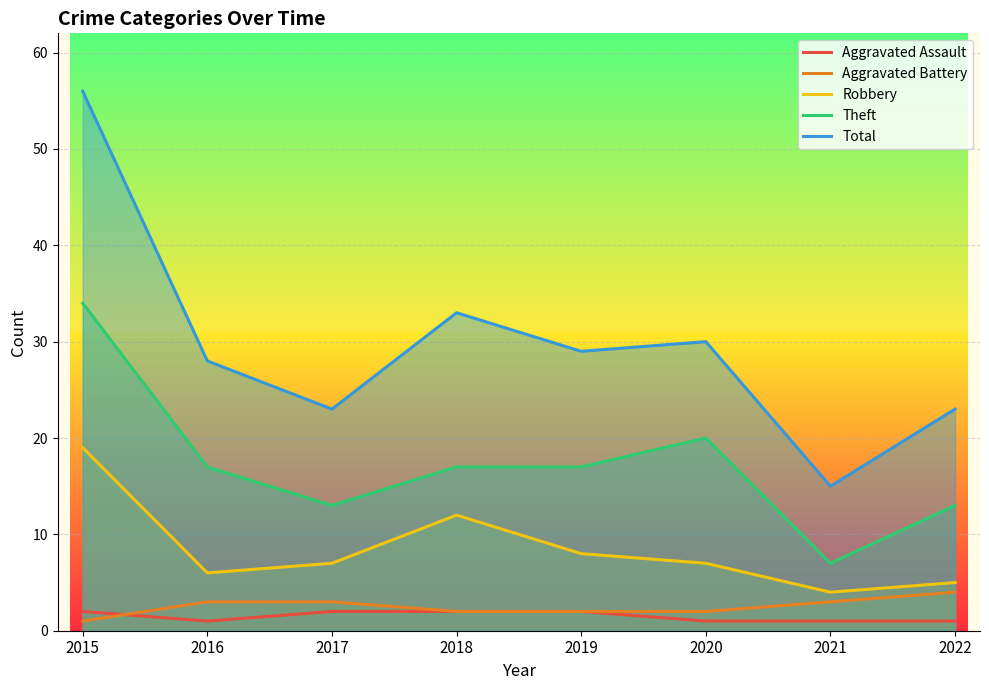

What is the minimum value for Total?

15